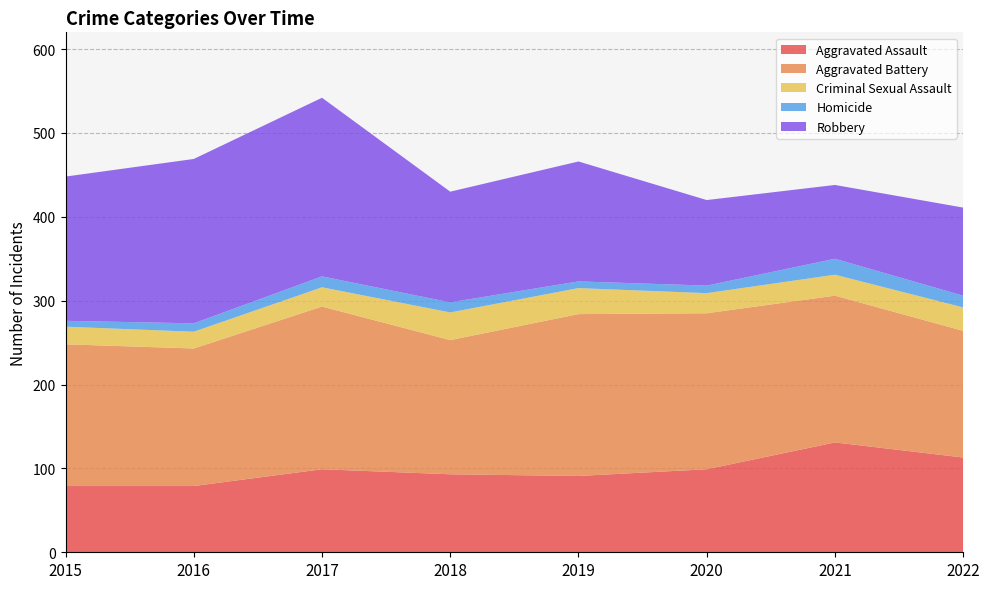

Reading left to right, list all the values displayed in this chart.

Aggravated Assault: 79	79	99	93	91	99	131	113
Aggravated Battery: 169	164	194	160	193	186	175	151
Criminal Sexual Assault: 21	20	23	33	31	24	25	28
Homicide: 7	10	13	12	8	9	19	14
Robbery: 172	196	213	132	143	102	88	105